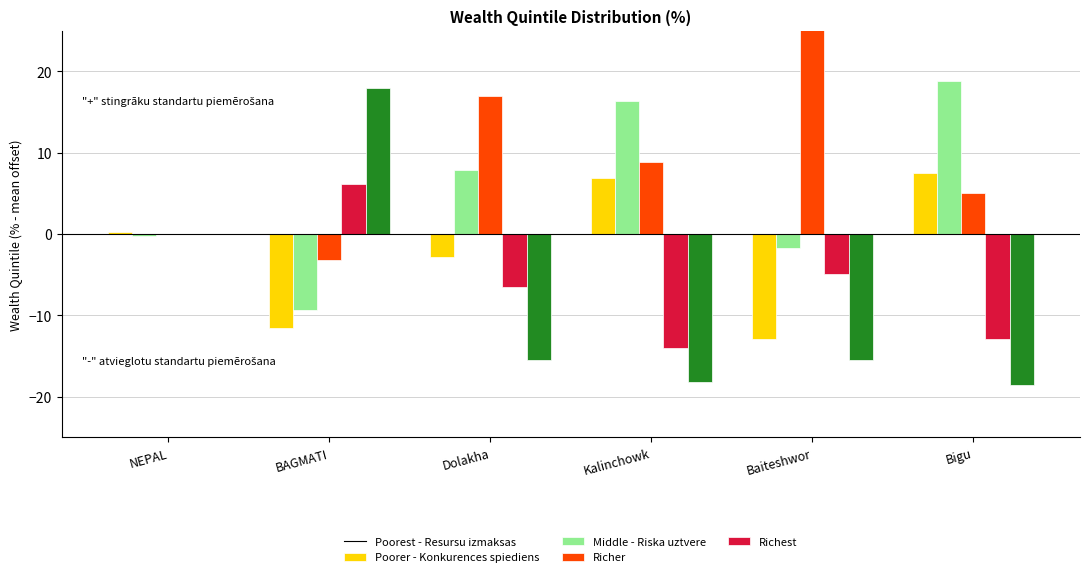

At how many categories does at least one series exceed 15?

5